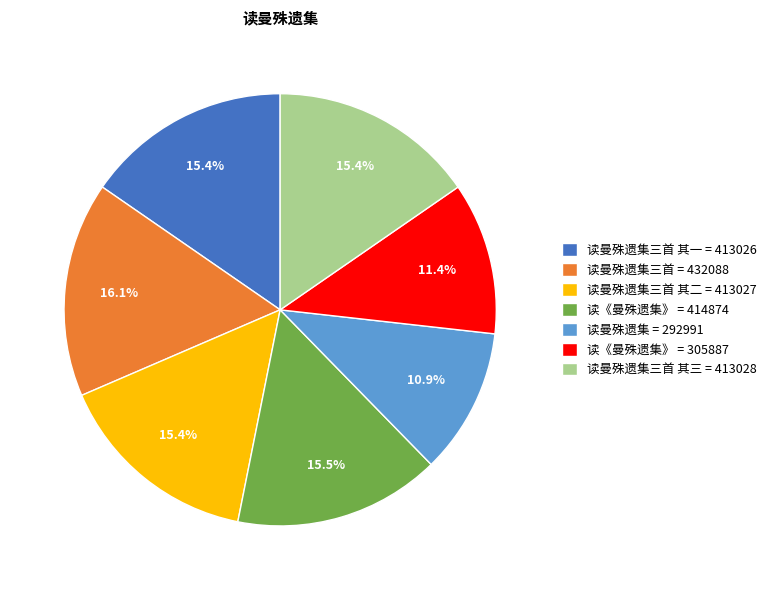

Does 读曼殊遗集 = 292991 account for over 50% of the chart?

No